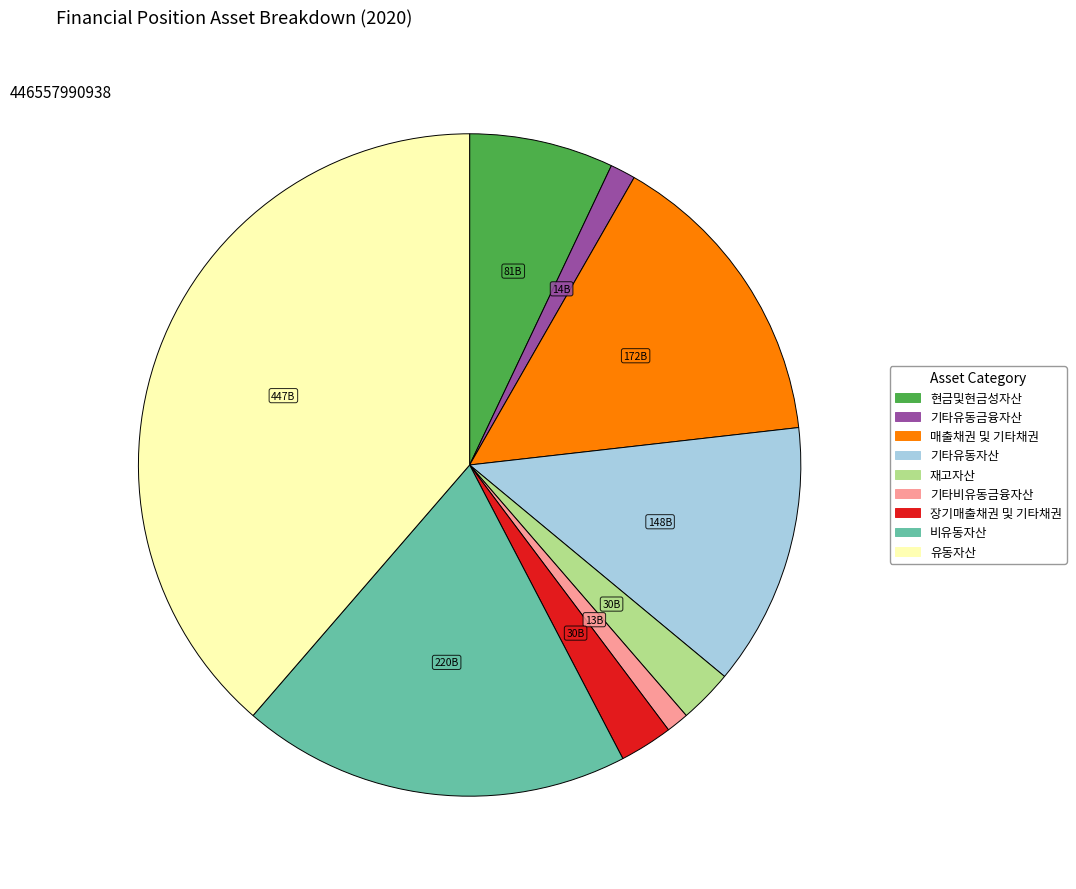

Which category has the biggest portion of the pie?

유동자산